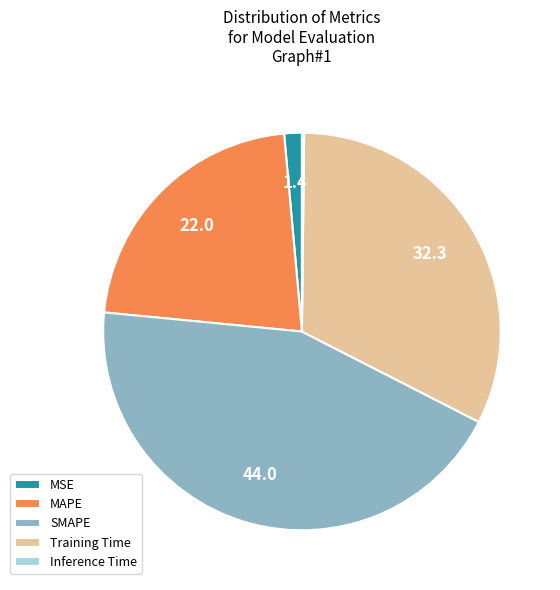

Is there a majority slice in this chart?

No